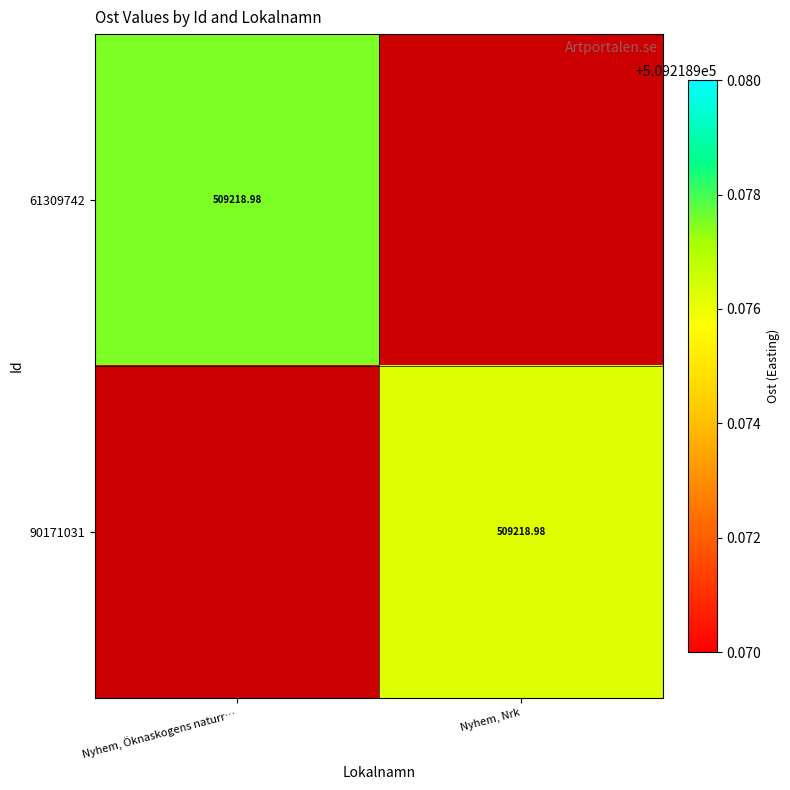

Rank the series by their maximum value, from highest to lowest.

61309742, 90171031